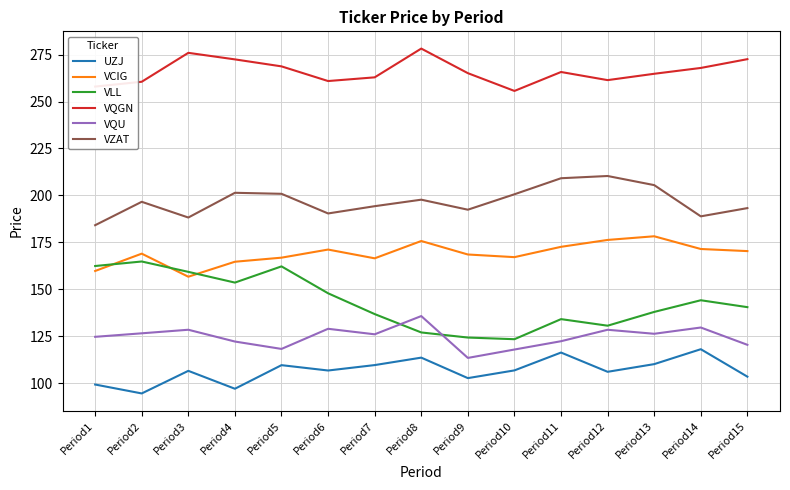

Is the value of VQGN at Period7 greater than the value of VZAT at Period2?

Yes